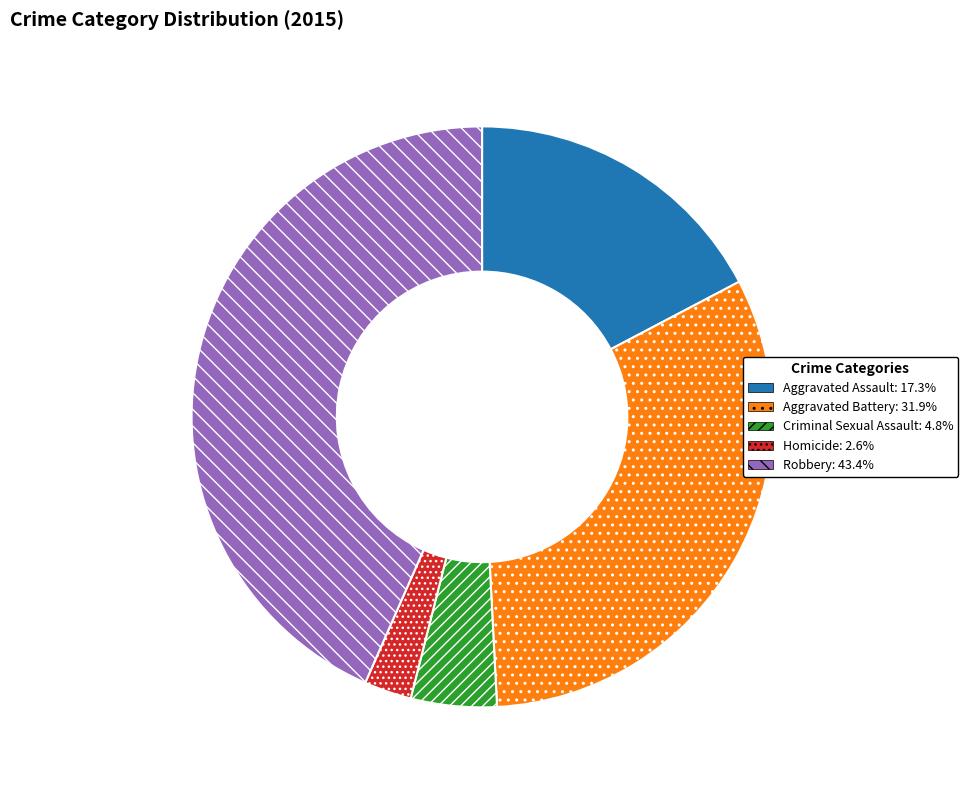

Does Aggravated Assault represent more than half of the total?

No